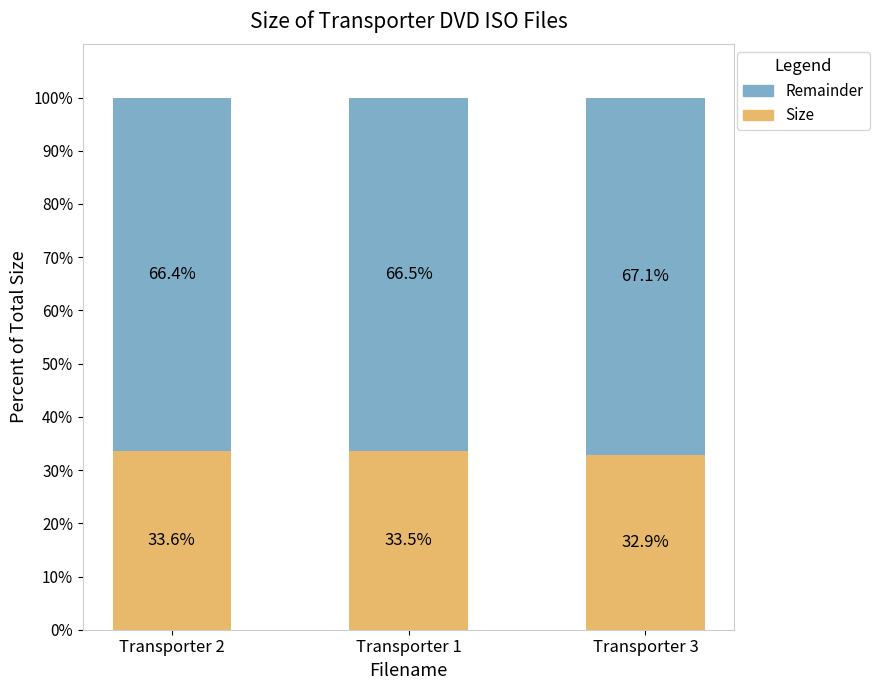

What is the total value across all series at Transporter 1?

100.0